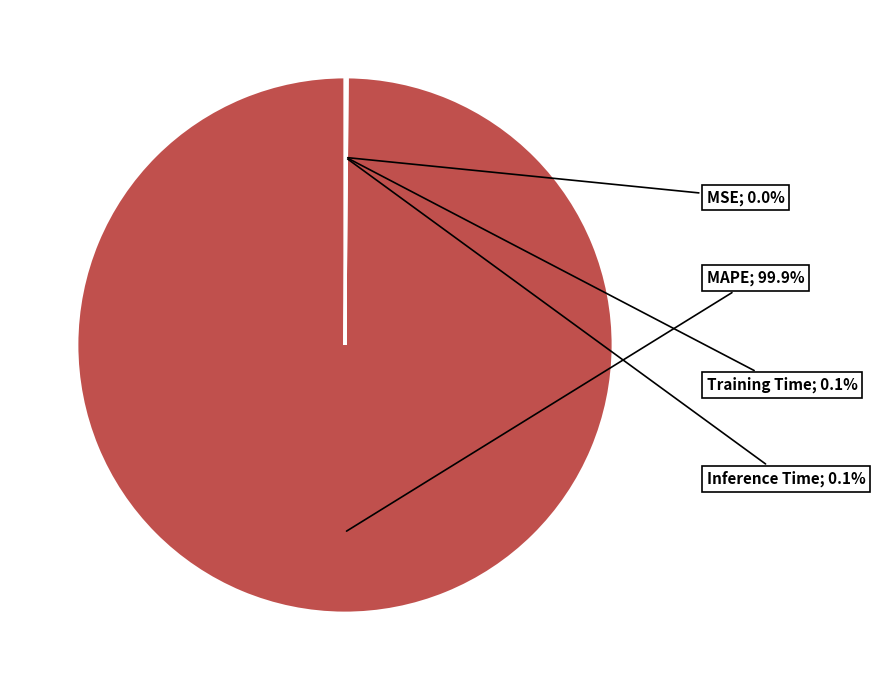

Is there any slice that represents more than half of the pie?

Yes